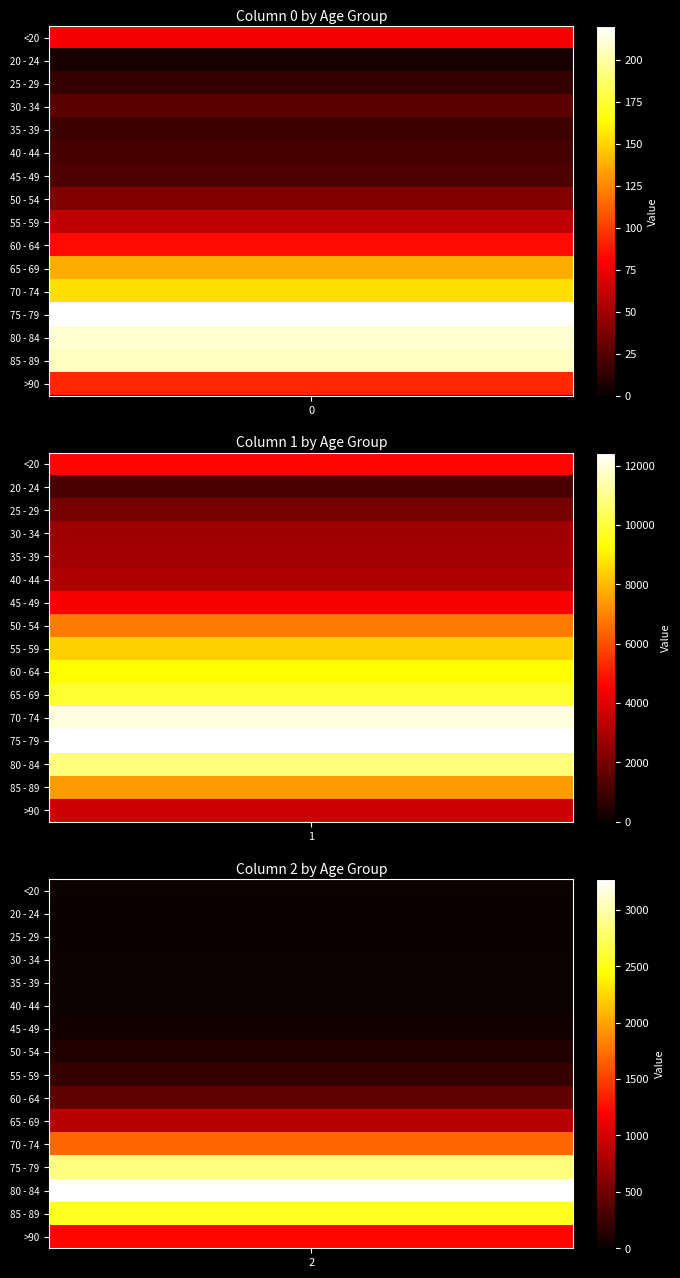

Between 1 and 0, which is larger?

1